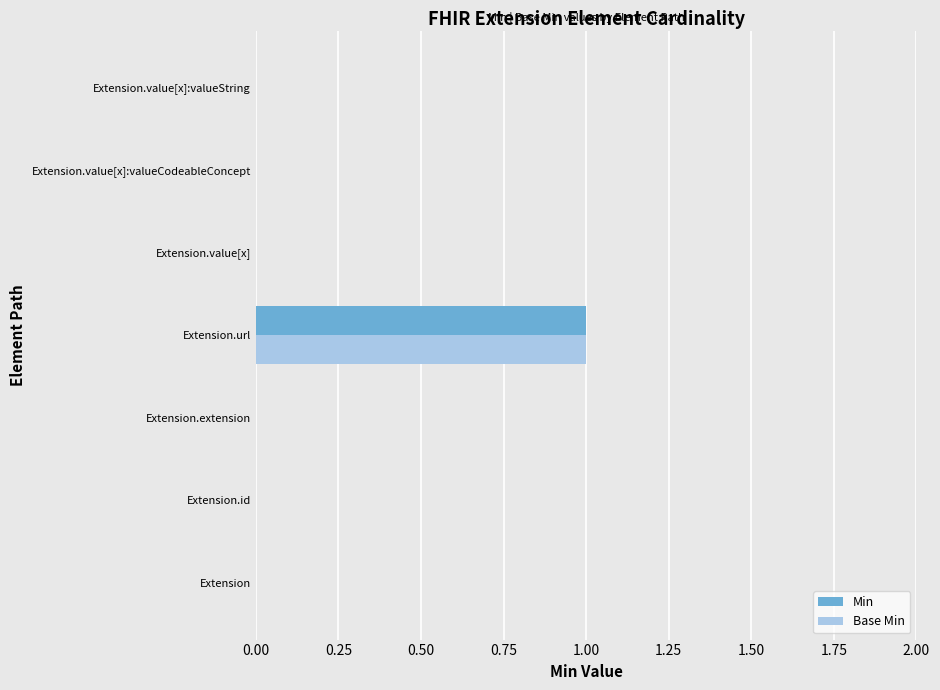

The Min series shows 0 at Extension.extension. True or false?

True